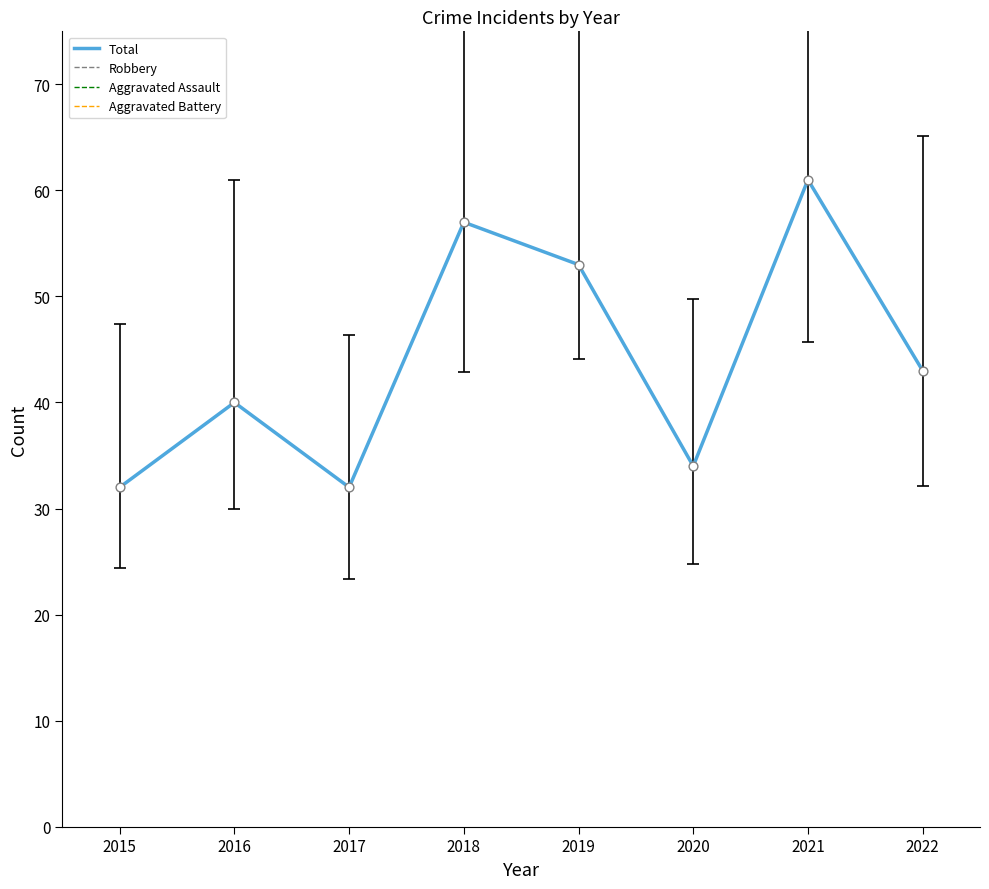

How many lines are shown in the chart?

4